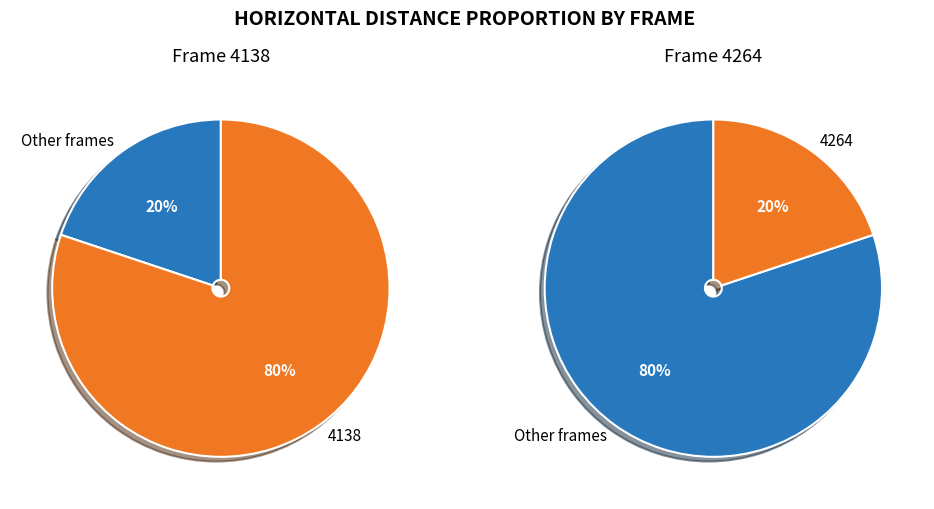

What percentage is the 4264 slice, to the nearest percent?

20%